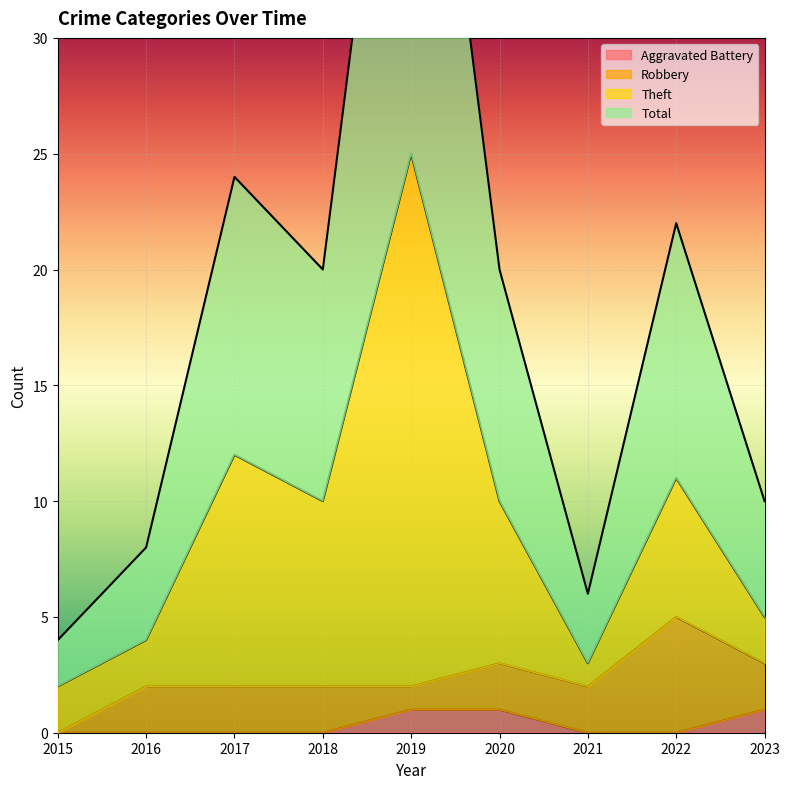

Which series changed the most between 2017 and 2019?

Total